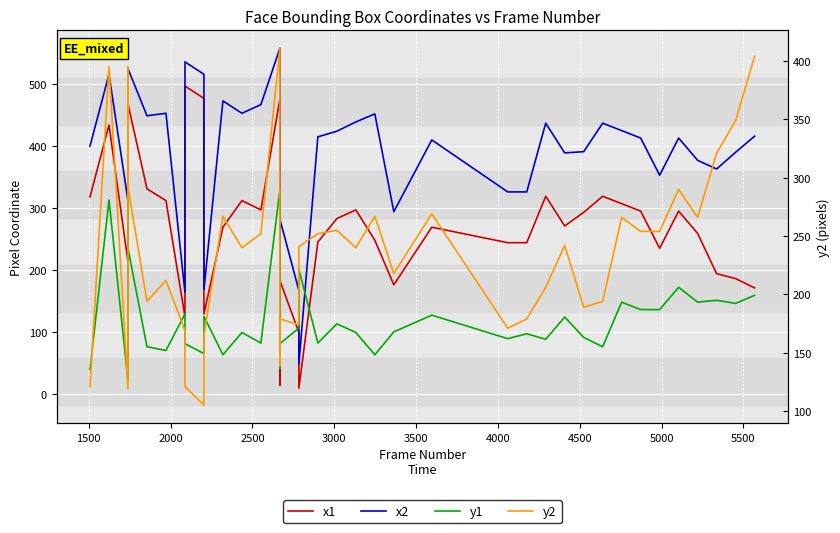

True or false: x2 and x1 cross at least once.

False